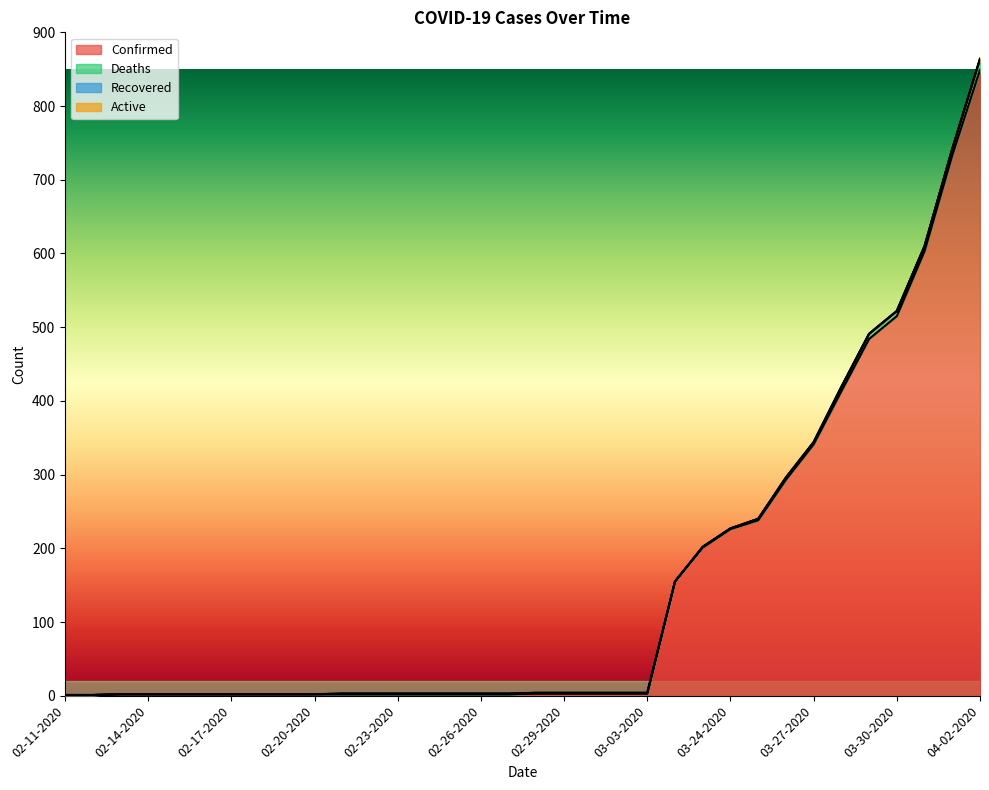

Count the number of data series in this chart.

4